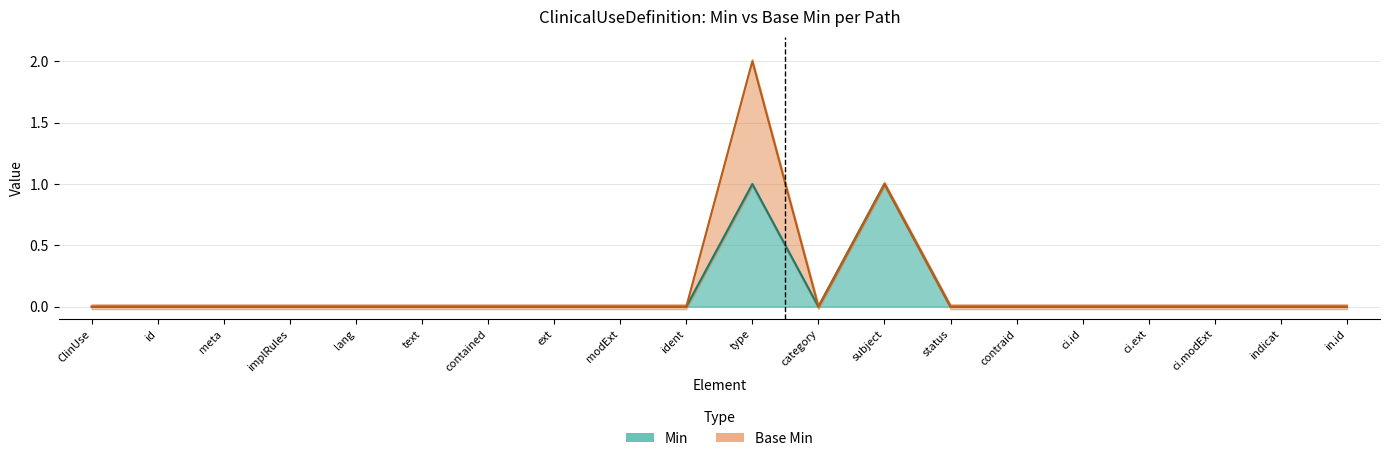

Where is the first local minimum?

category